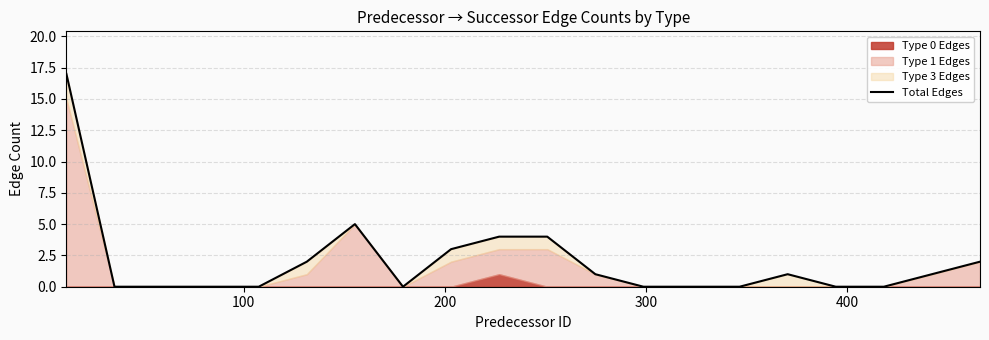

What is the average value?

2